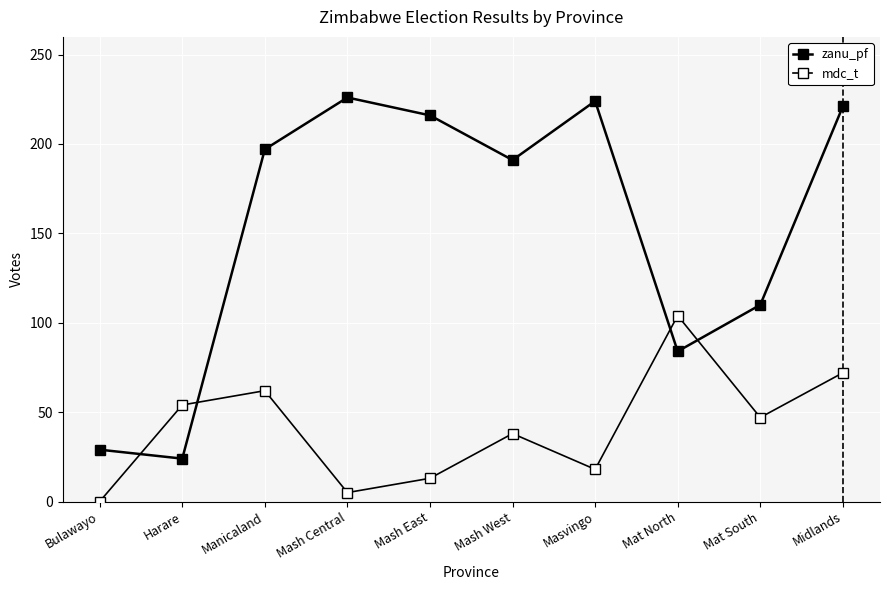

How many lines are shown in the chart?

2